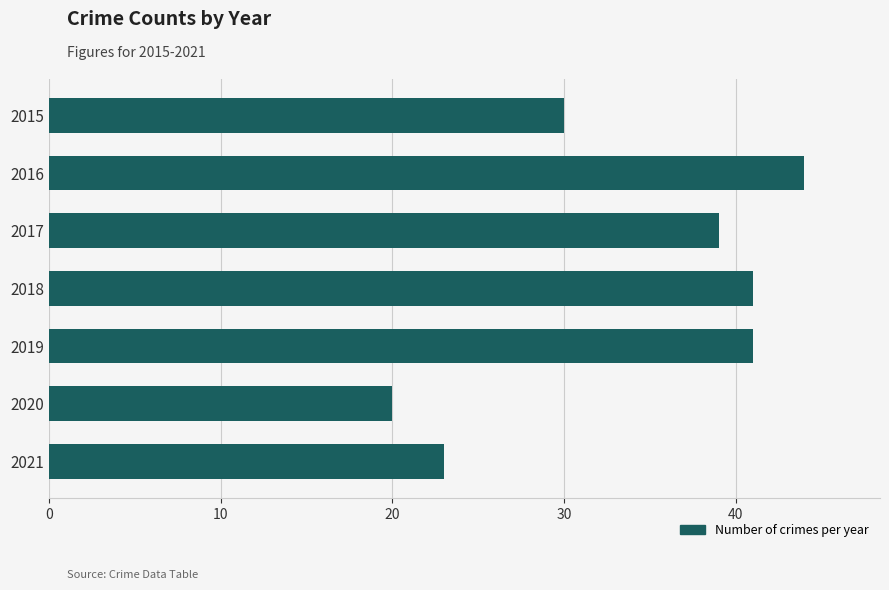

At which category does the chart reach its peak across all series?

2016